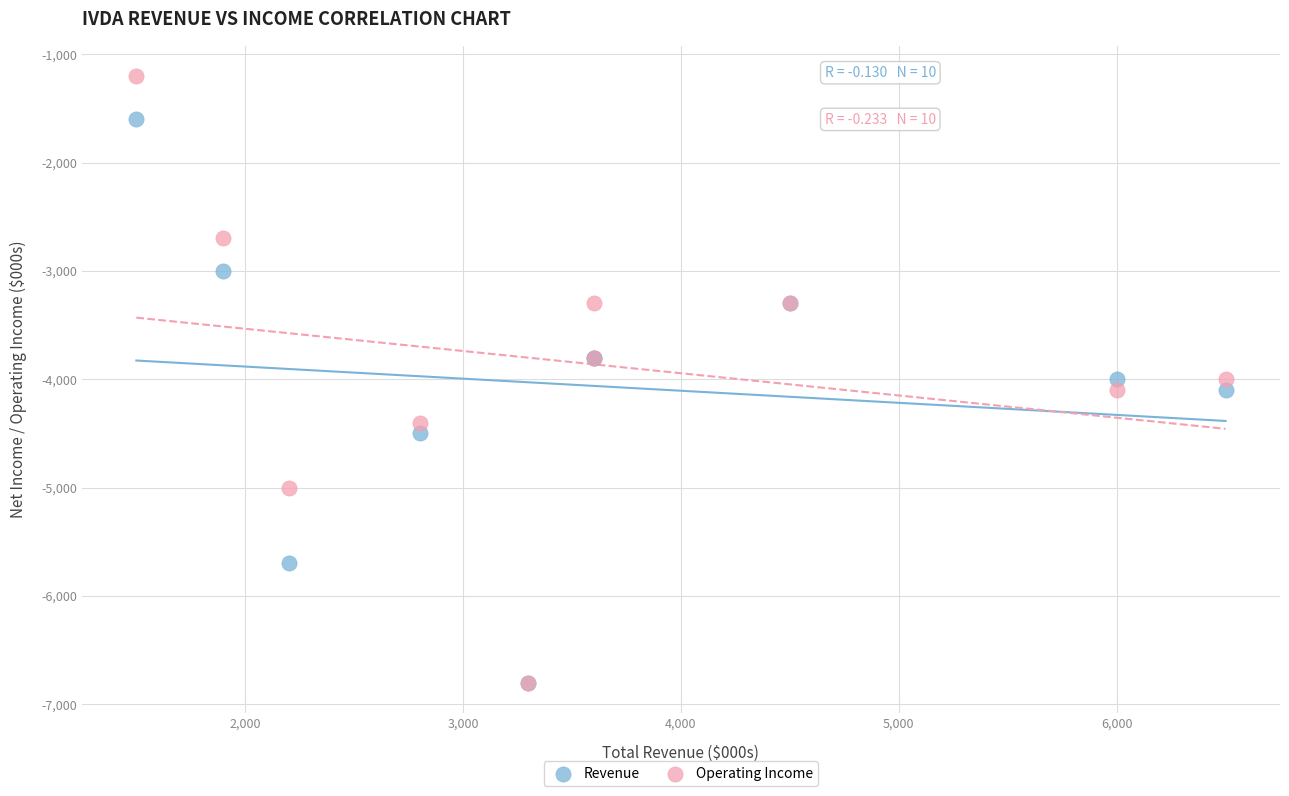

Which series reaches the maximum Y coordinate?

Operating Income